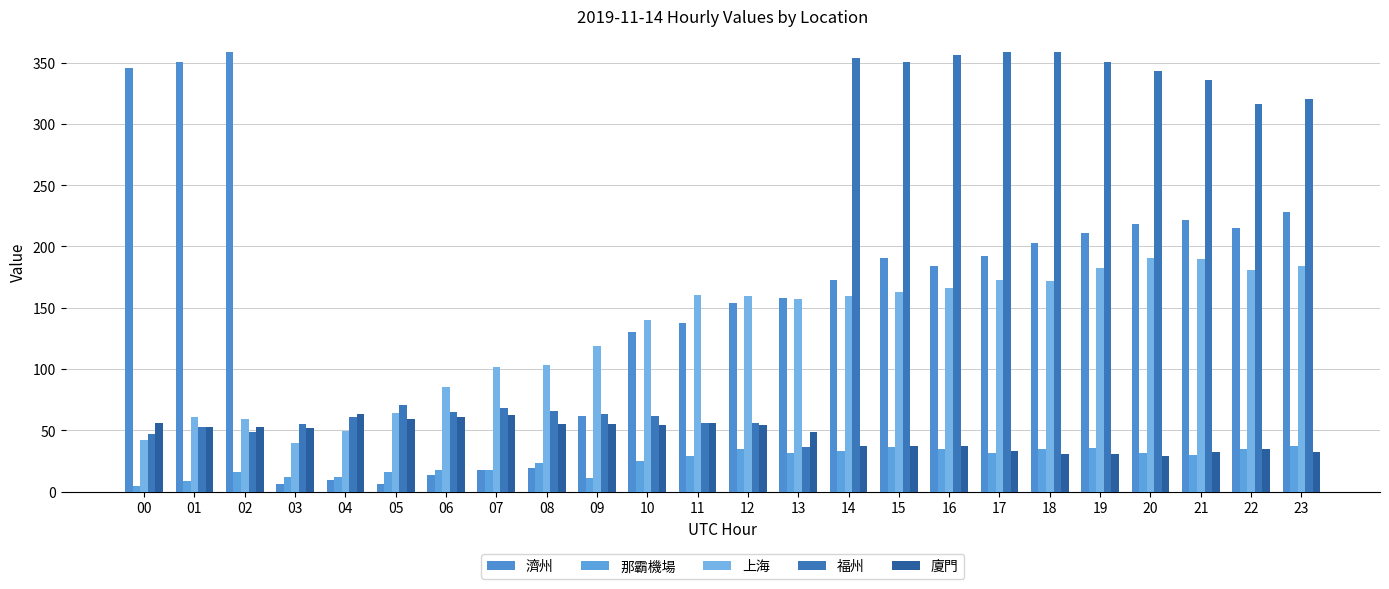

Between 11 and 17, which is larger?

17